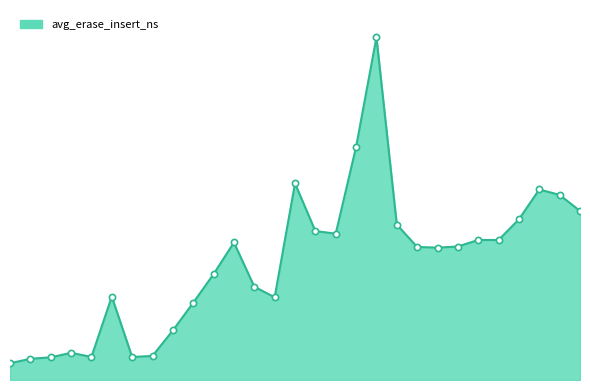

Is this an area chart (filled region under the line)?

Yes